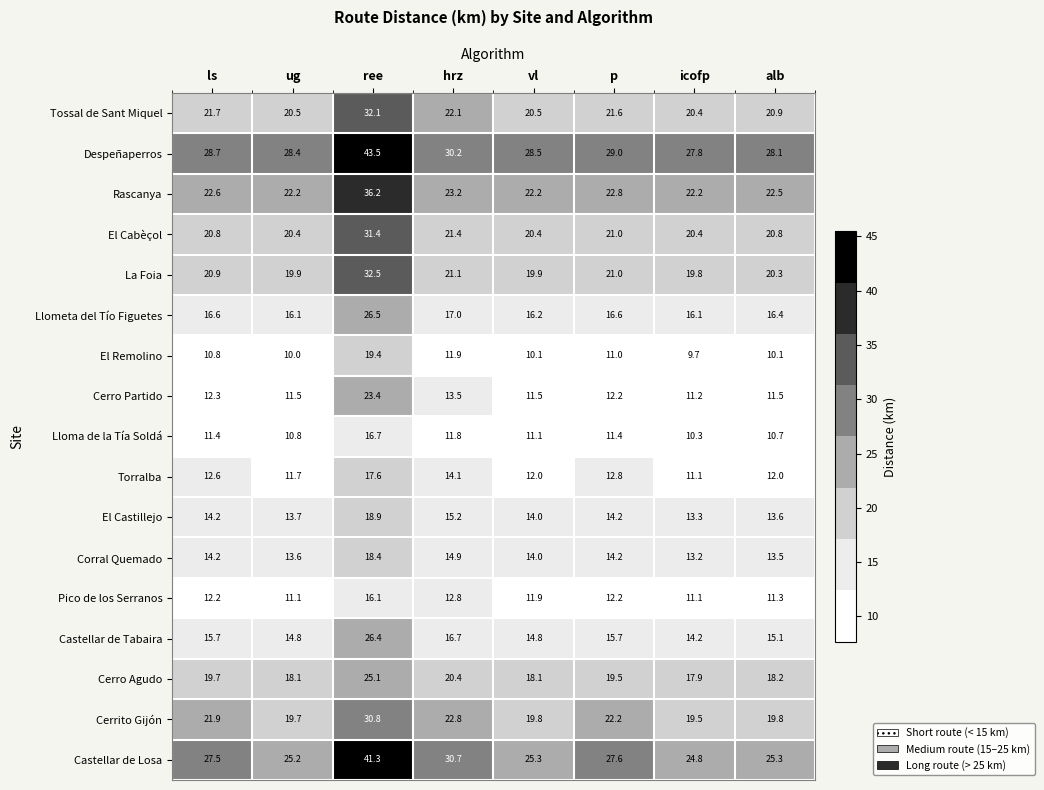

Where is Castellar de Losa nearest to the value 33?

hrz